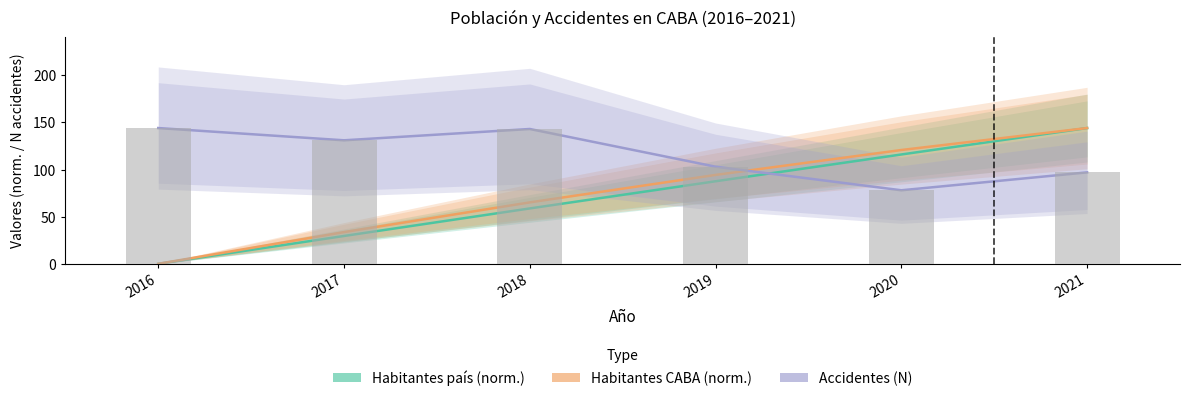

How many data points in Habitantes país (norm.) are less than 87?

3